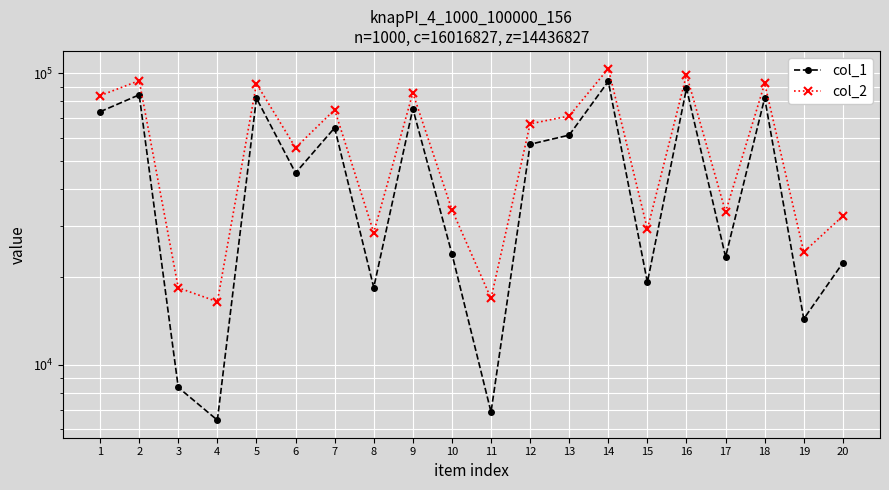

What is the value of the col_1 point at the 2nd from the left?

84294